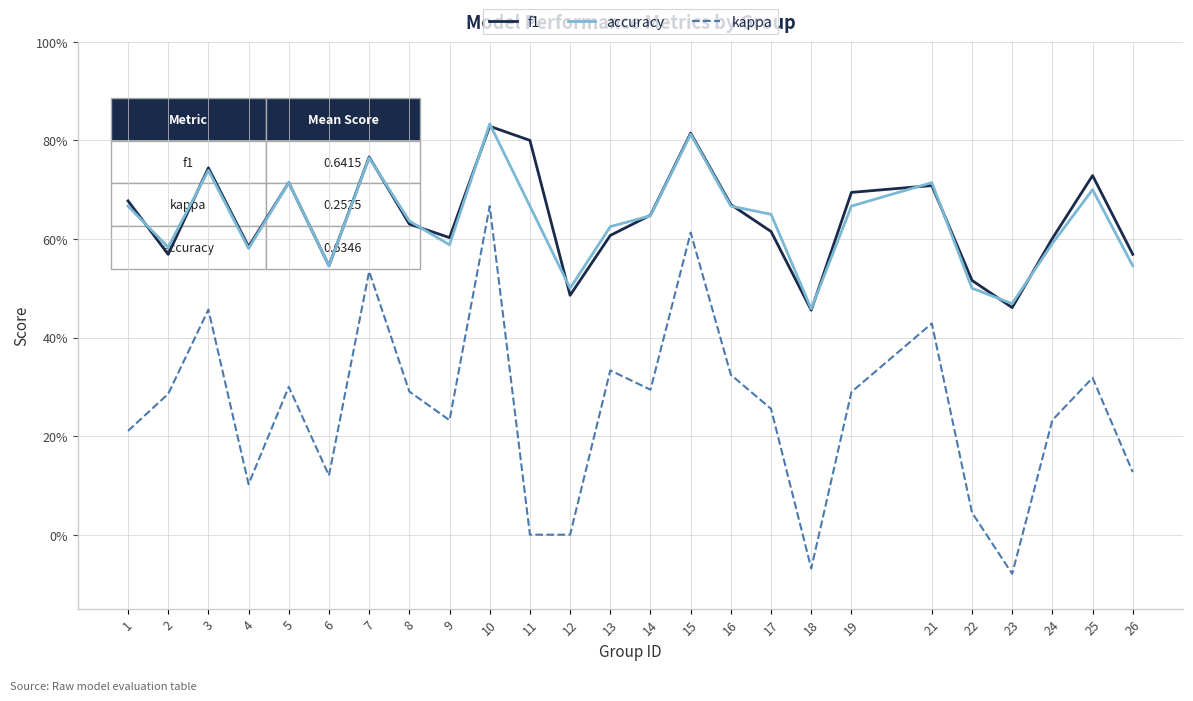

What is the value of the accuracy point at the 11th from the left?

0.7